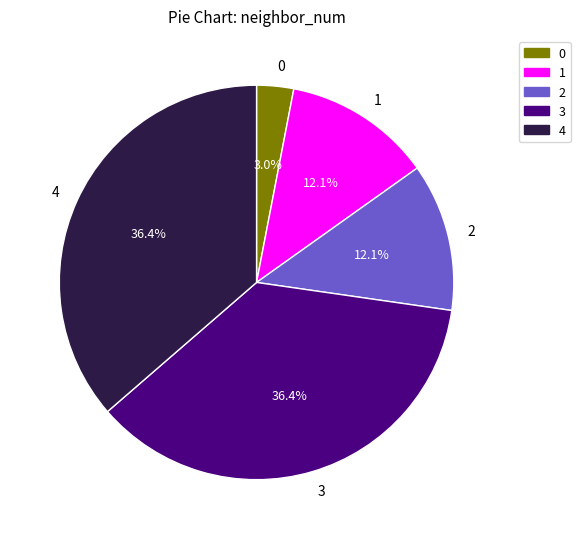

How many segments does this pie chart have?

5